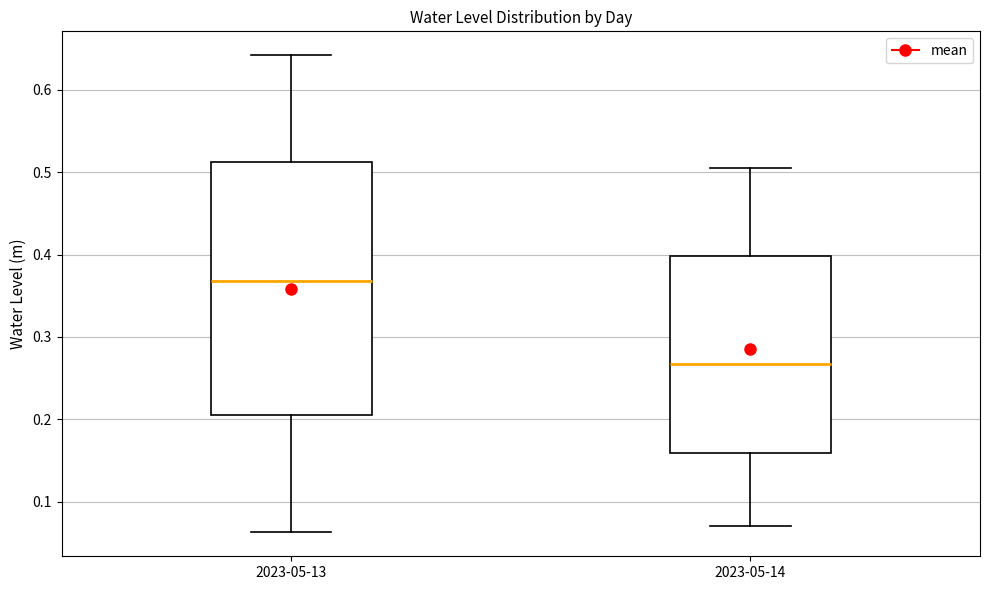

Reading left to right, read every box against the y-axis: the position of its median line, the range the box covers, and the ends of its whiskers. The values are not printed on the chart, so give them approximately, as read against the axis.

2023-05-13: median 0.37, box 0.21 to 0.51, whiskers 0.06 to 0.64
2023-05-14: median 0.27, box 0.16 to 0.40, whiskers 0.07 to 0.51